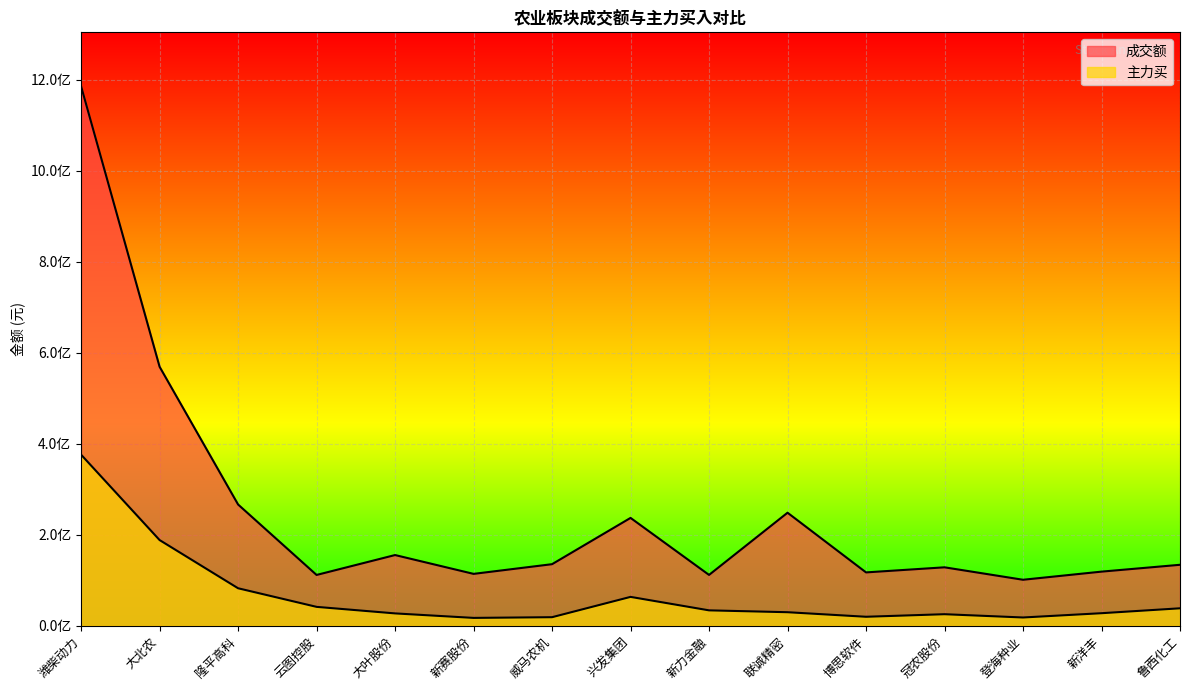

Is it true that 主力买 equals 33811303 at 新力金融?

True